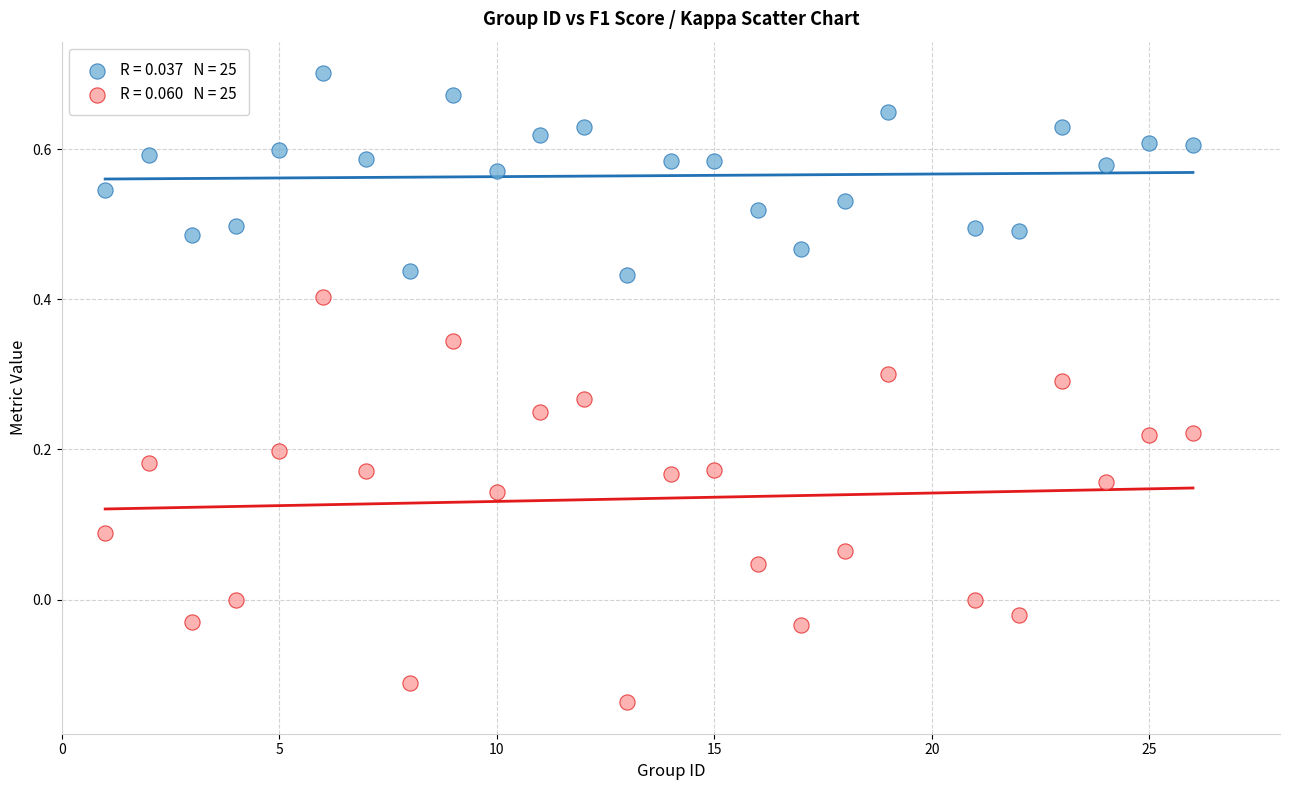

Across all data points, what is the range of X values (max minus min)?

25.0